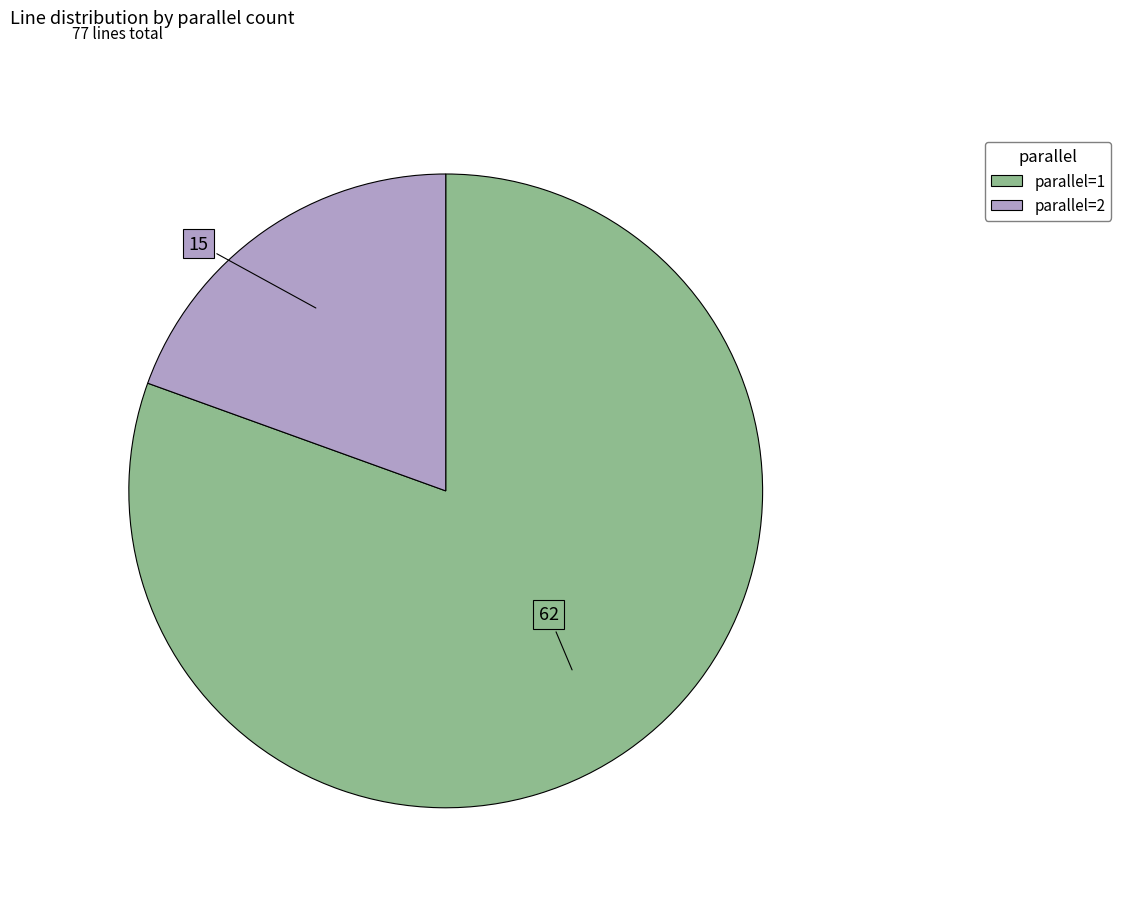

What is the majority slice?

parallel=1